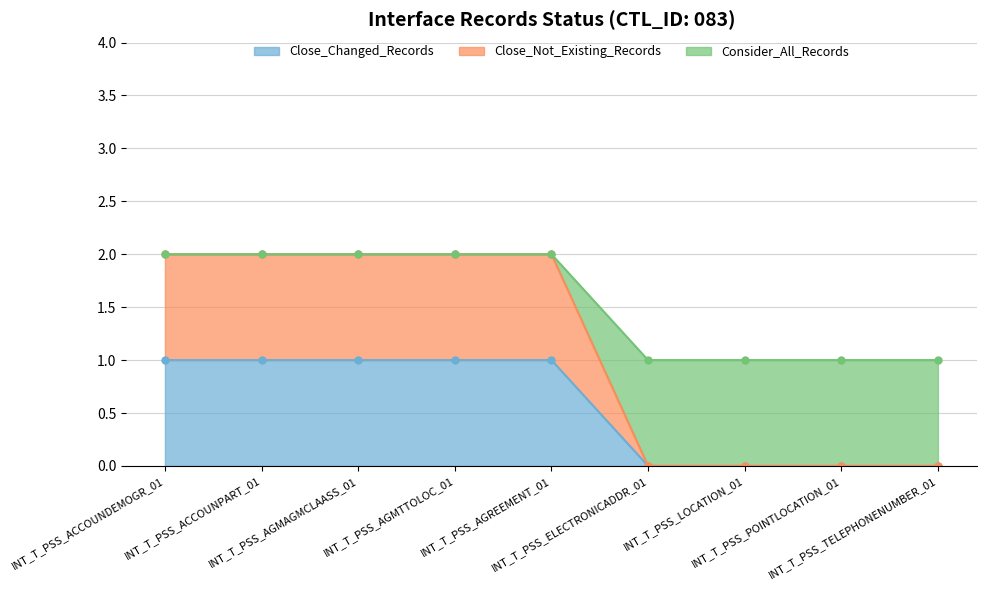

What is the highest value of the Close_Not_Existing_Records series?

2